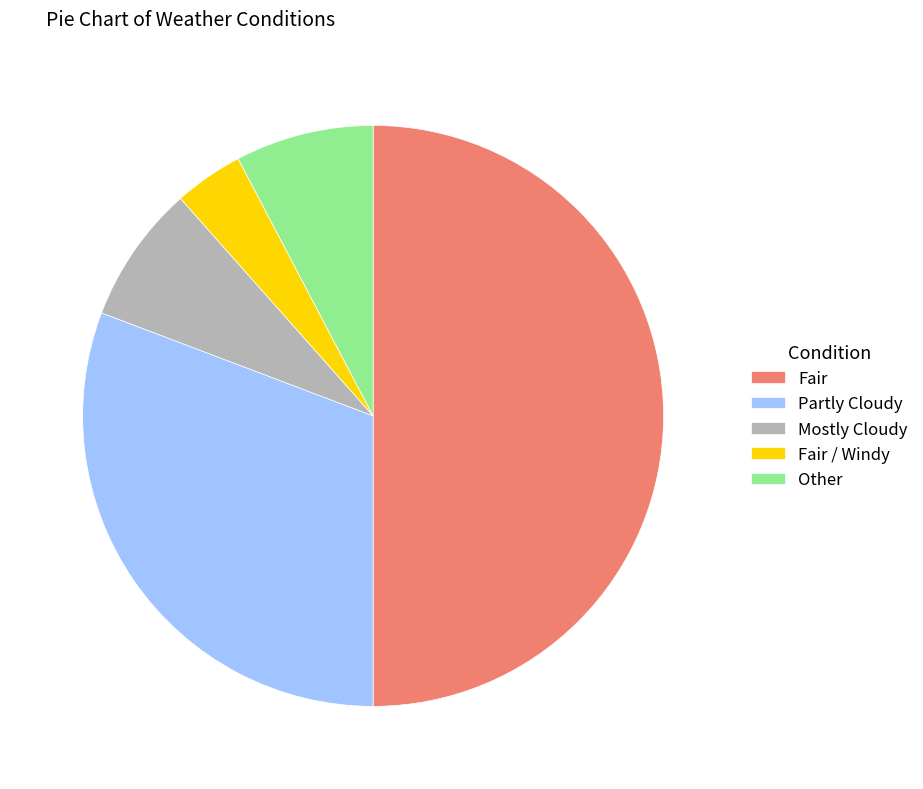

How many slices are in this pie chart?

5